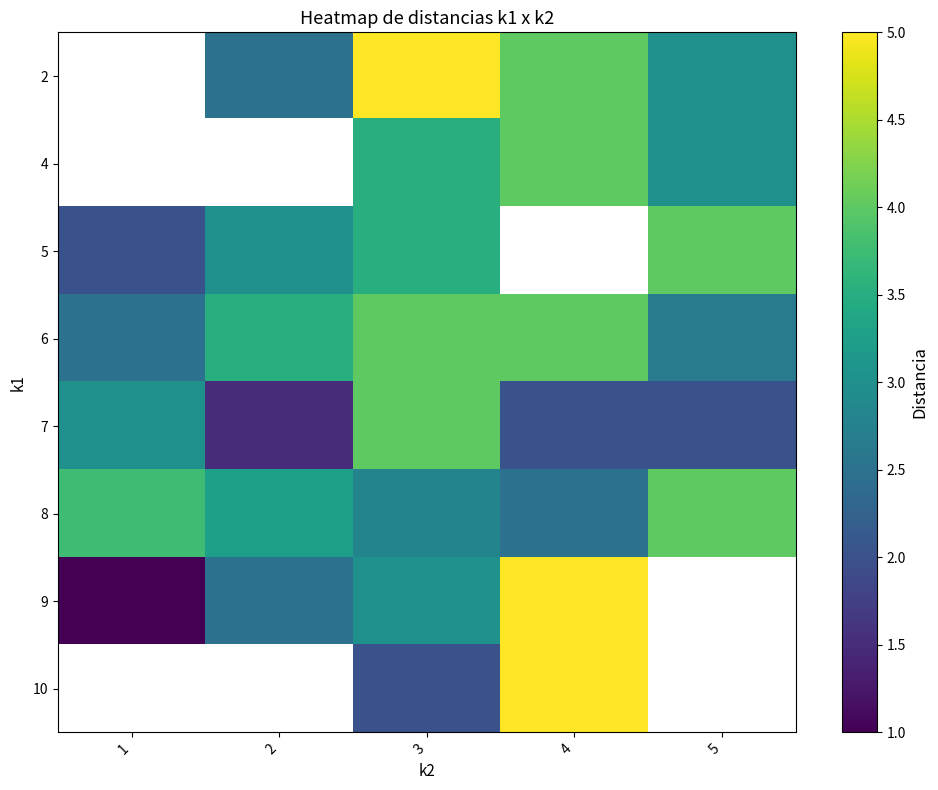

At 3, list the series in order from smallest to largest.

10, 8, 9, 4, 5, 6, 7, 2